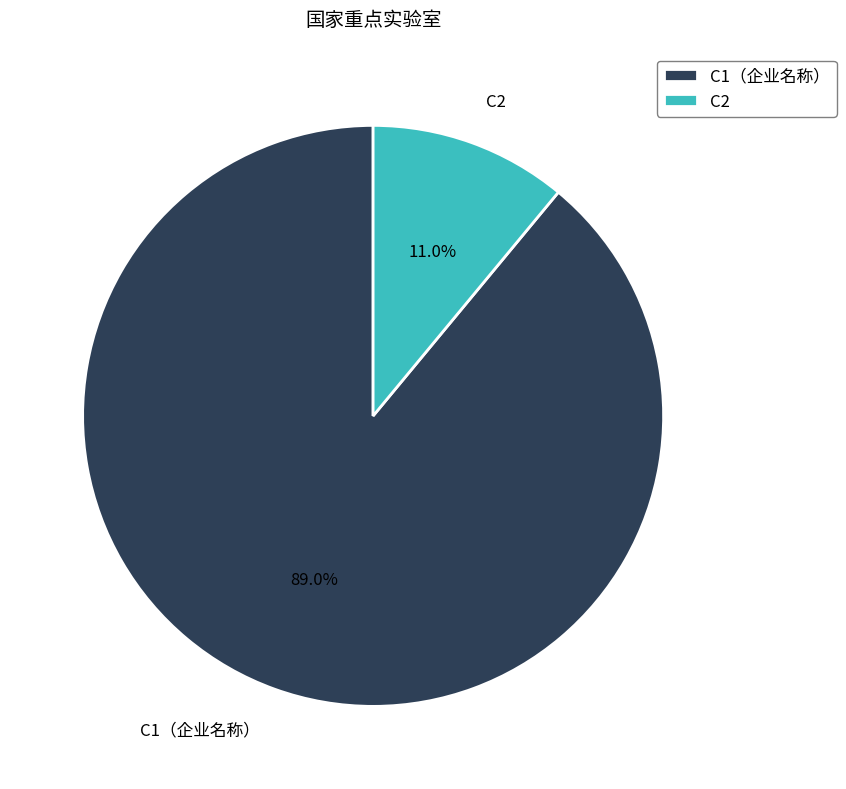

What percentage is NOT represented by C2?

89.0%